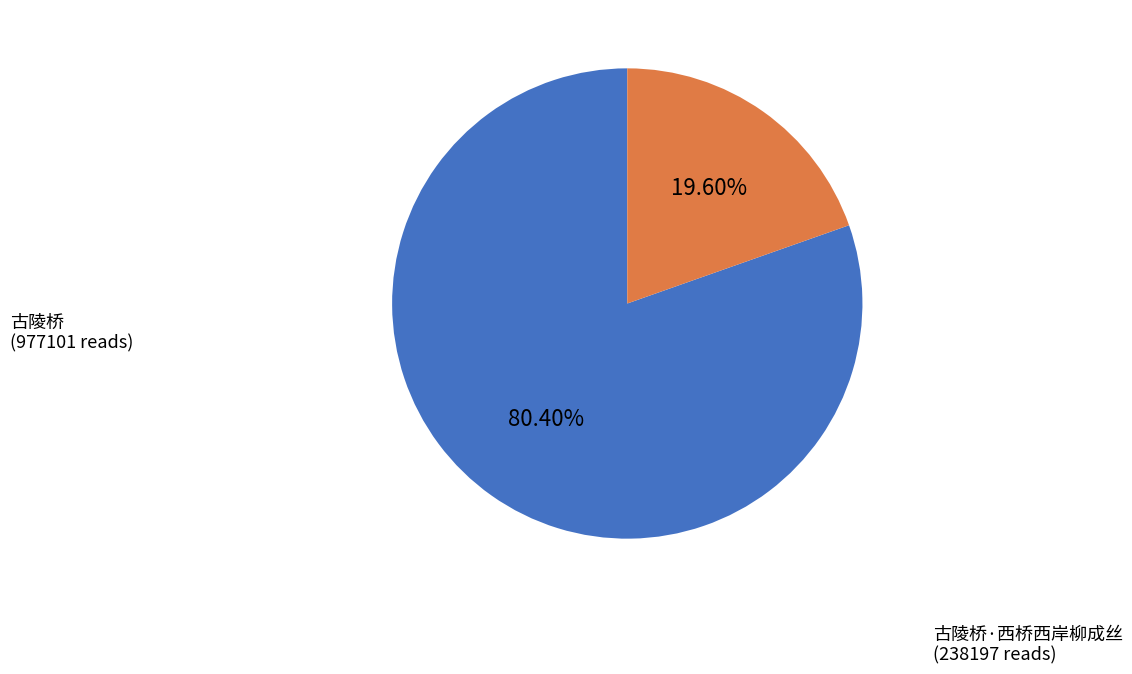

What is the smallest slice in the pie chart?

古陵桥·西桥西岸柳成丝